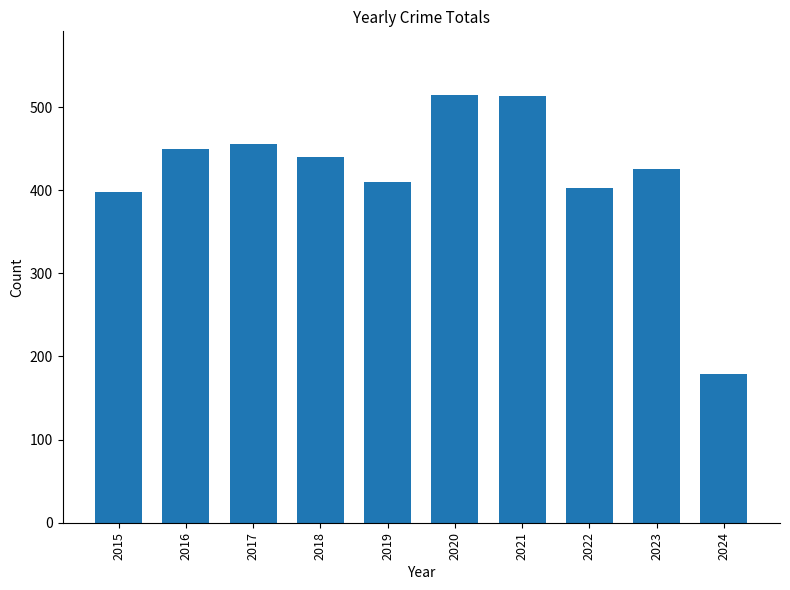

What is the value of the 5th bar from the left?

410